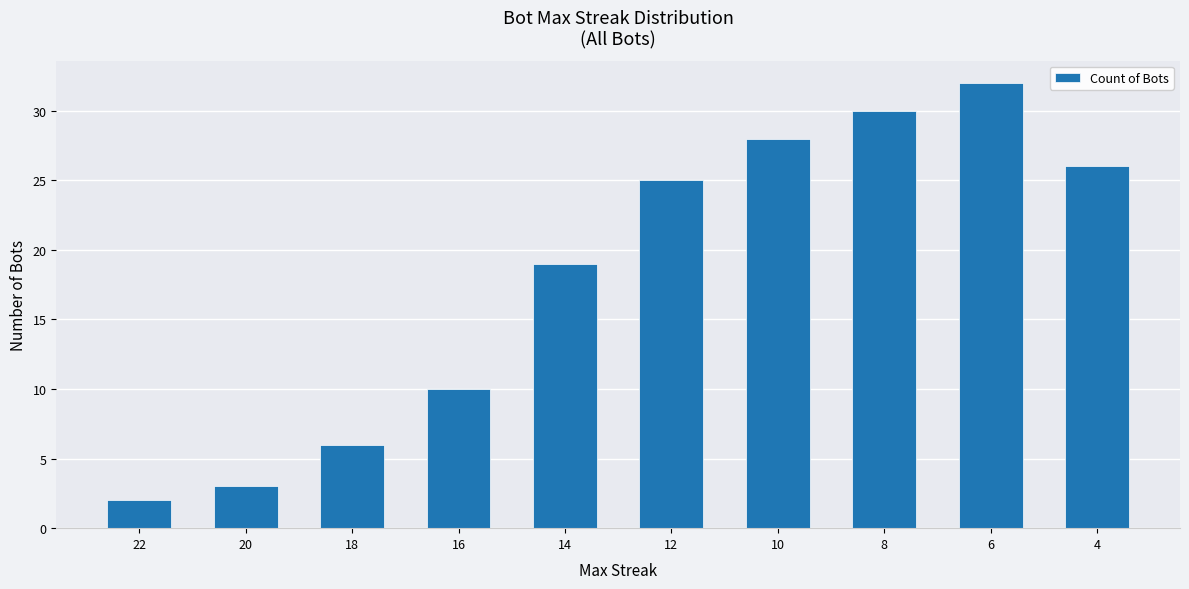

What is the sum of all values?

181